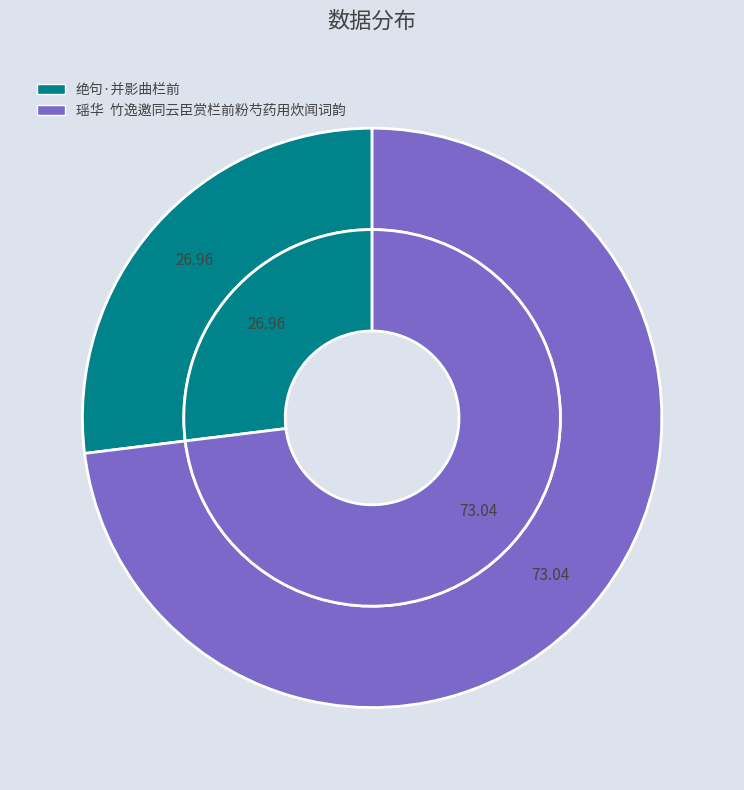

What percentage is the 绝句·并影曲栏前 slice, to the nearest percent?

27%